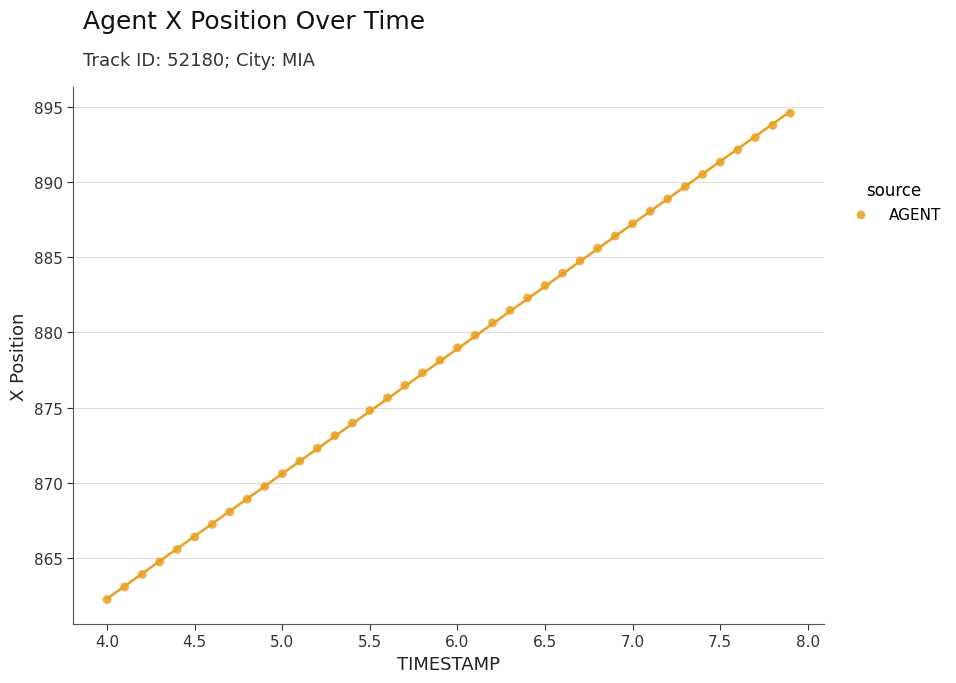

What is the range of Y values (max minus min)?

32.3